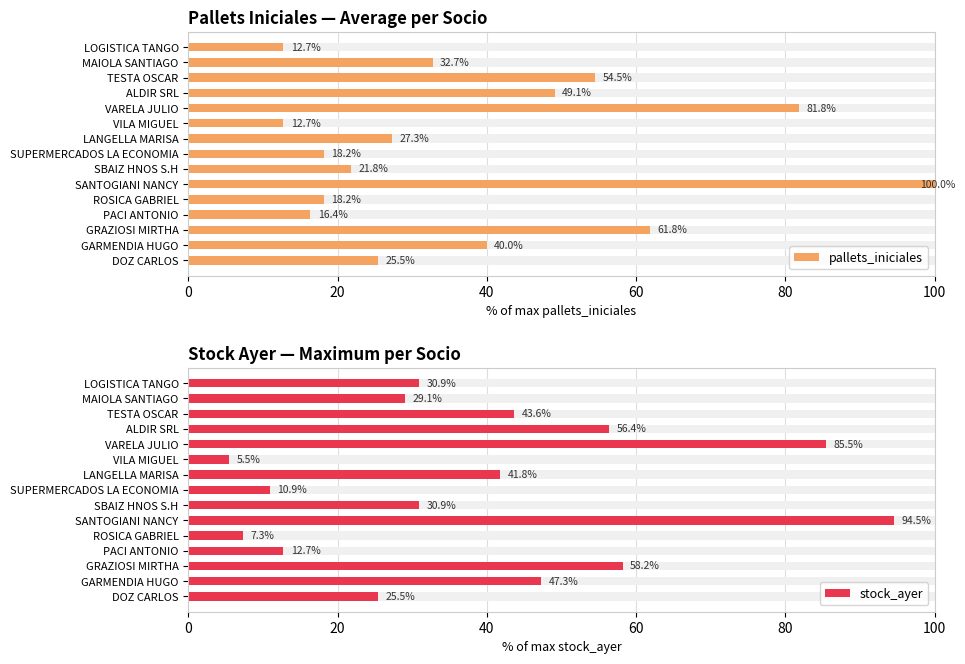

Which series has the largest range (max minus min)?

stock_ayer